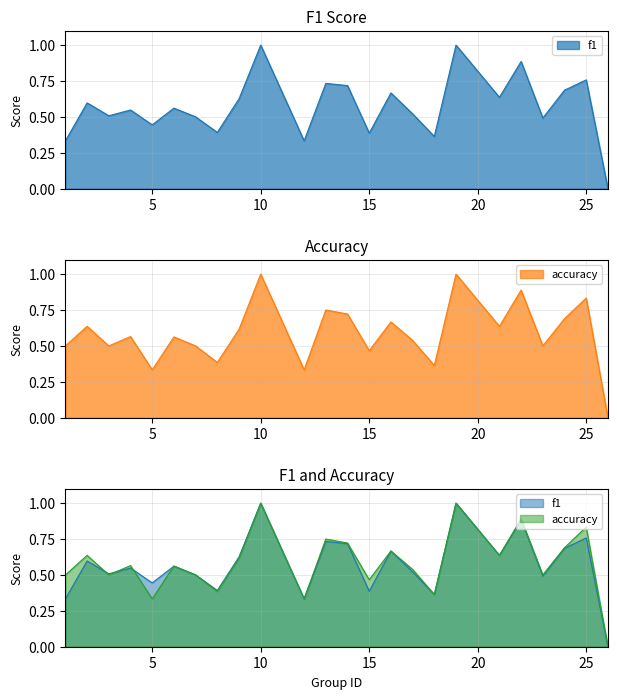

The value of f1 at 24 is 0.7. True or false?

True